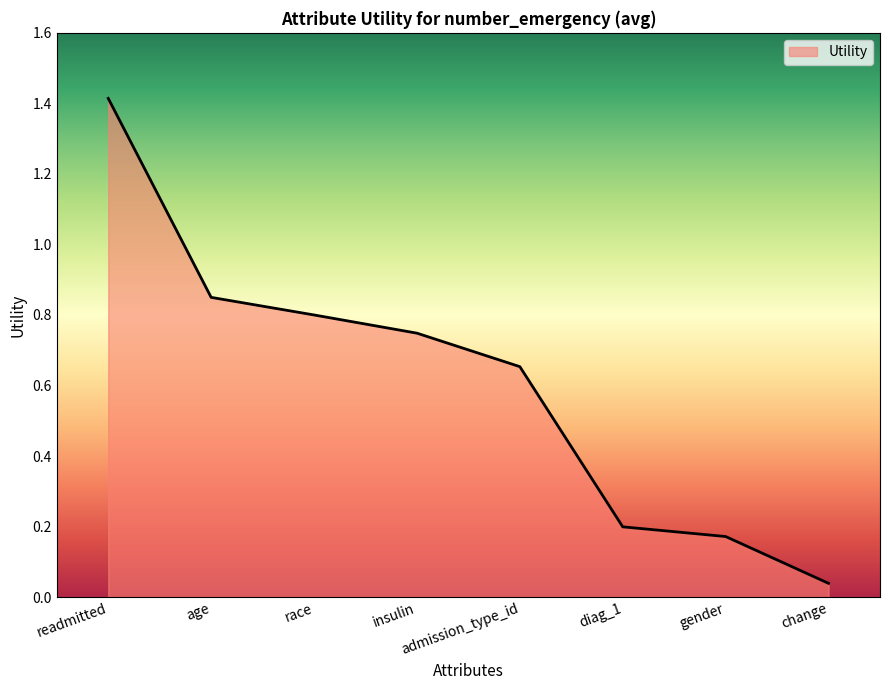

True or false: there are more than 0 points higher than both neighbors.

False